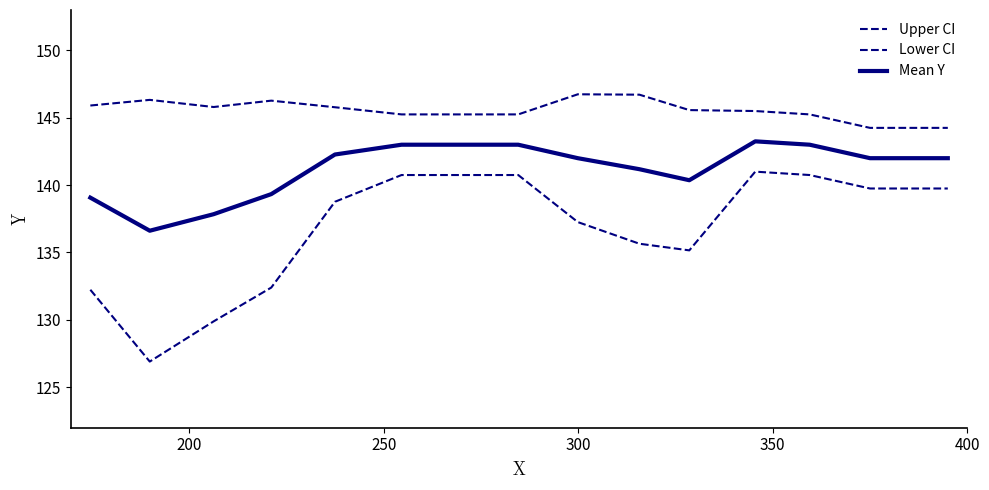

Rank the series by their maximum value, from highest to lowest.

Upper CI, Mean Y, Lower CI